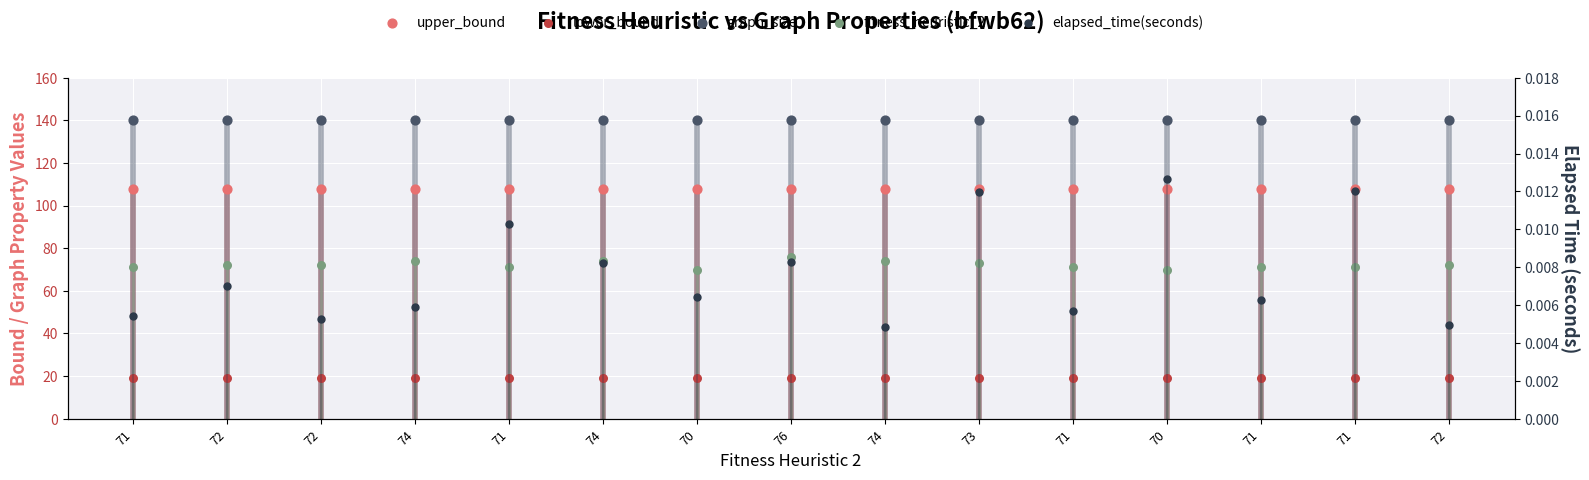

Which series has the largest total across all categories?

graph_size